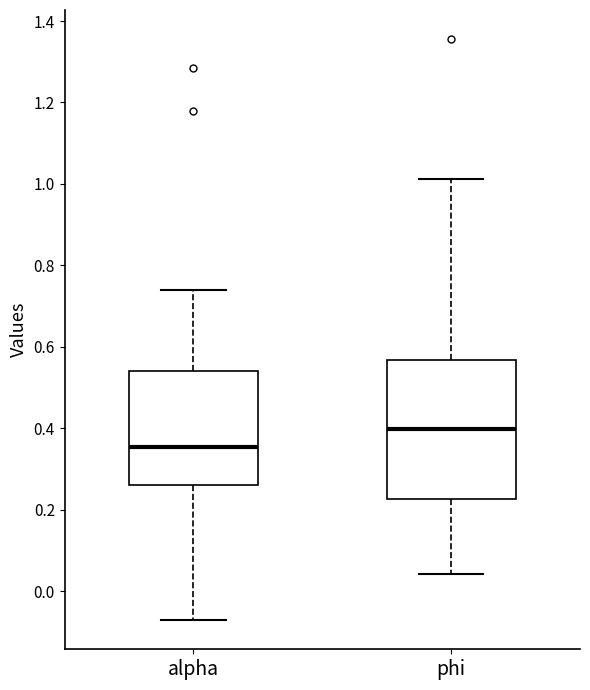

Which box has the lowest median line?

alpha